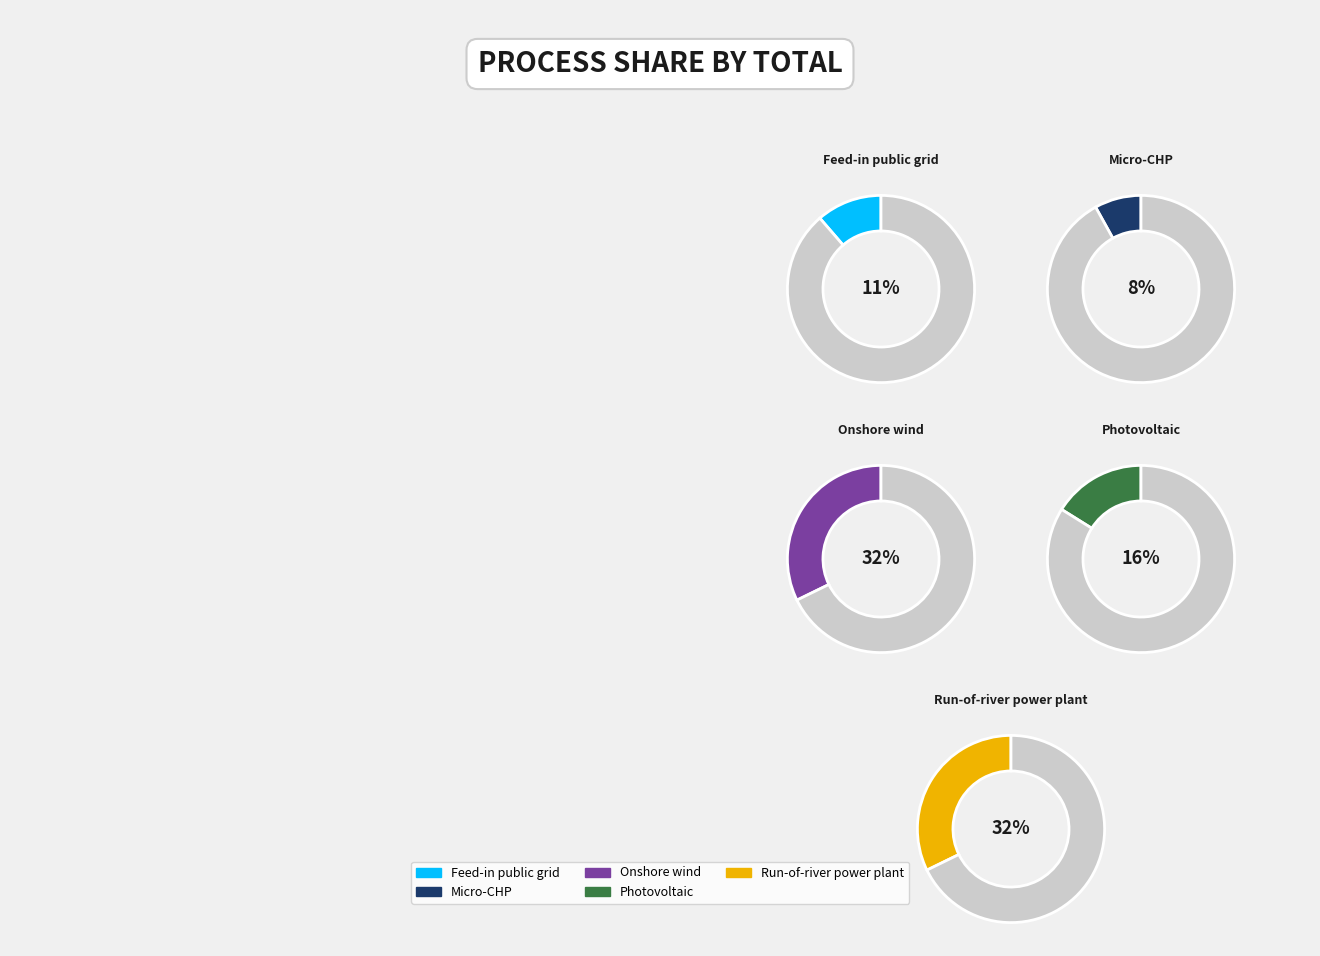

How much of the chart is everything except Photovoltaic?

83.9%